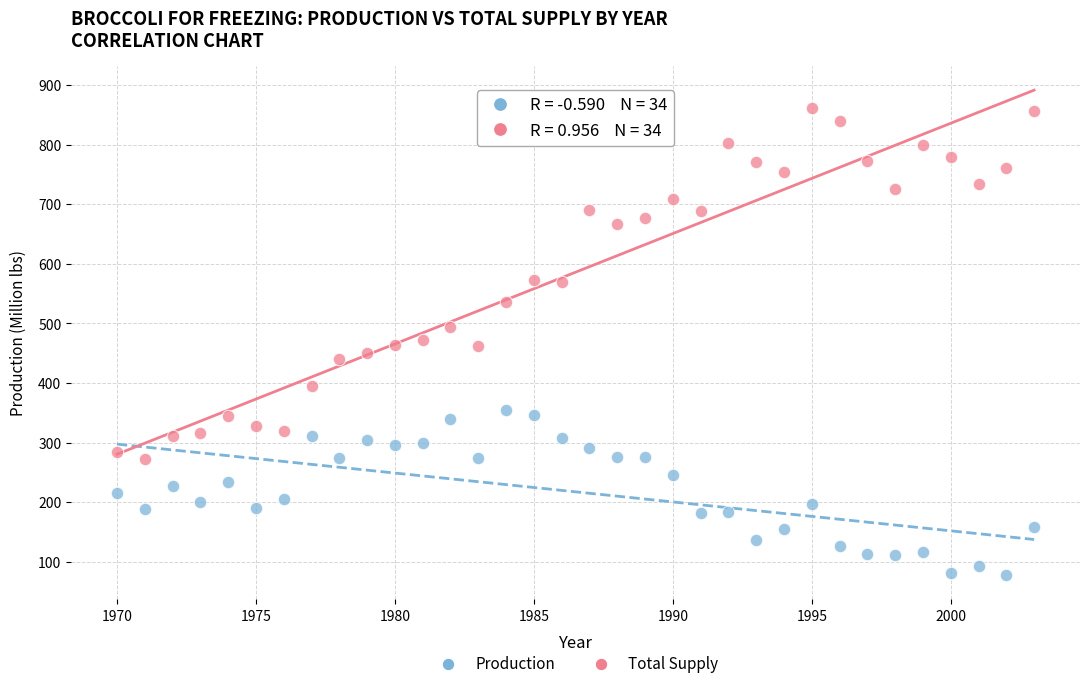

Which series contains the lowest Y value?

Production